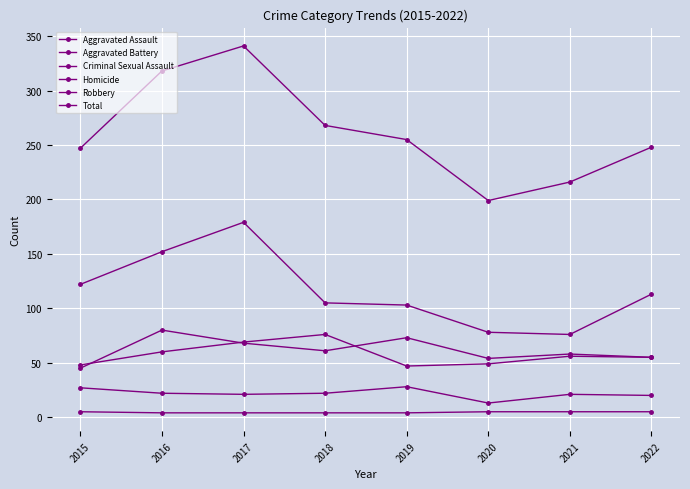

Count the number of categories in the chart.

8